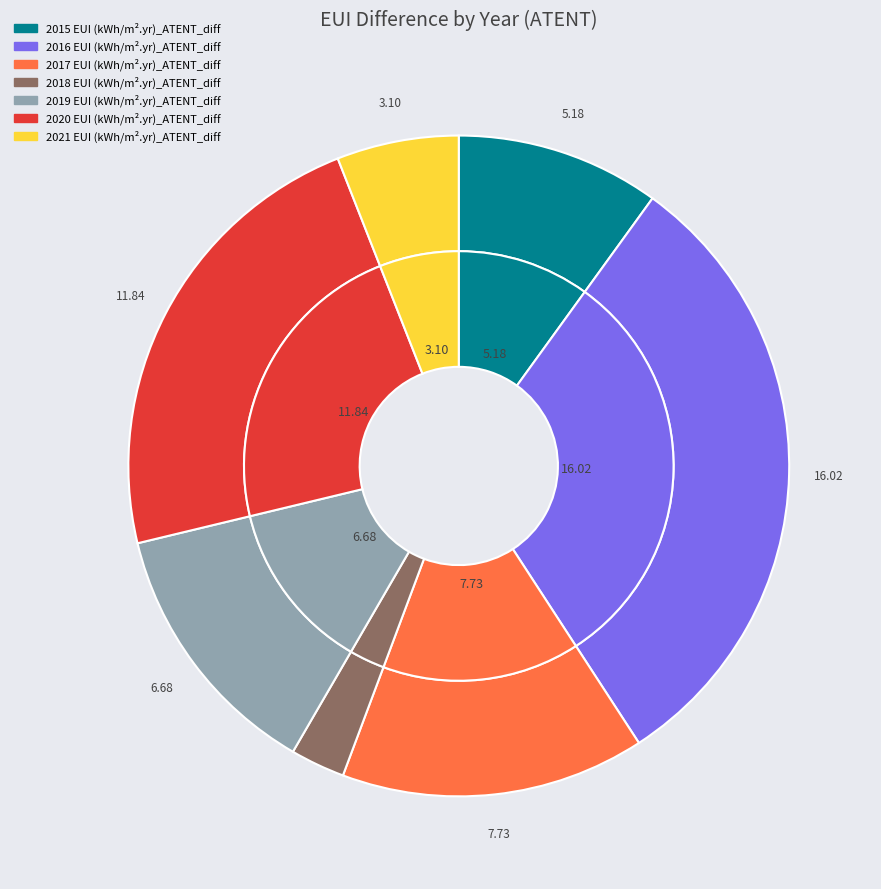

True or false: 2017 EUI (kWh/m².yr)_ATENT_diff accounts for 15% of the total.

True